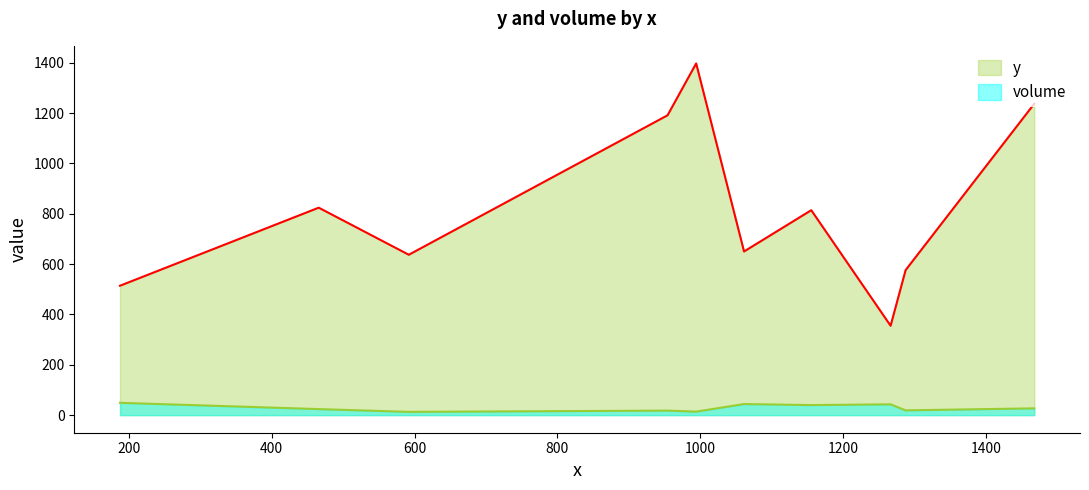

Reading left to right, extract all data points from this chart.

y: 188=514	466=824	592=637	954=1191	994=1397	1061=650	1155=814	1266=355	1287=576	1467=1237
volume: 188=49	466=24	592=13	954=18	994=14	1061=44	1155=40	1266=43	1287=19	1467=27